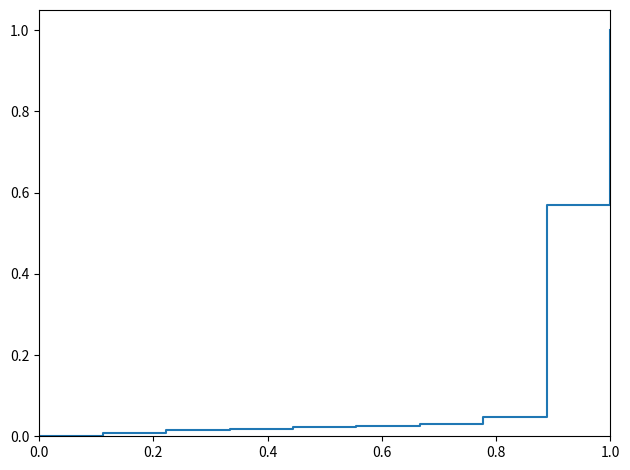

What is the difference between the maximum and minimum values?

1.0